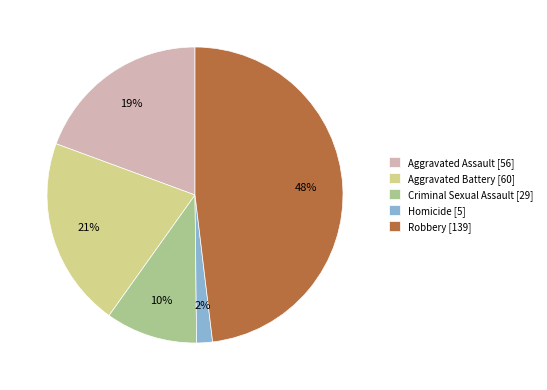

To the nearest percent, what portion does Homicide represent?

2%